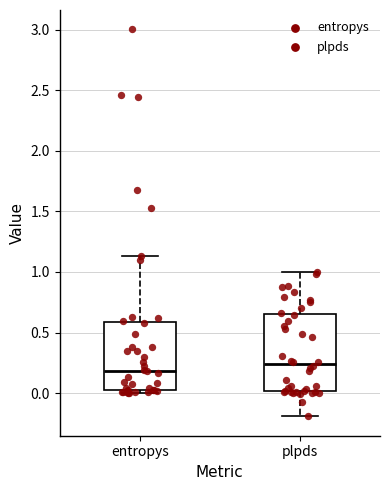

Which box has the lowest median line?

entropys